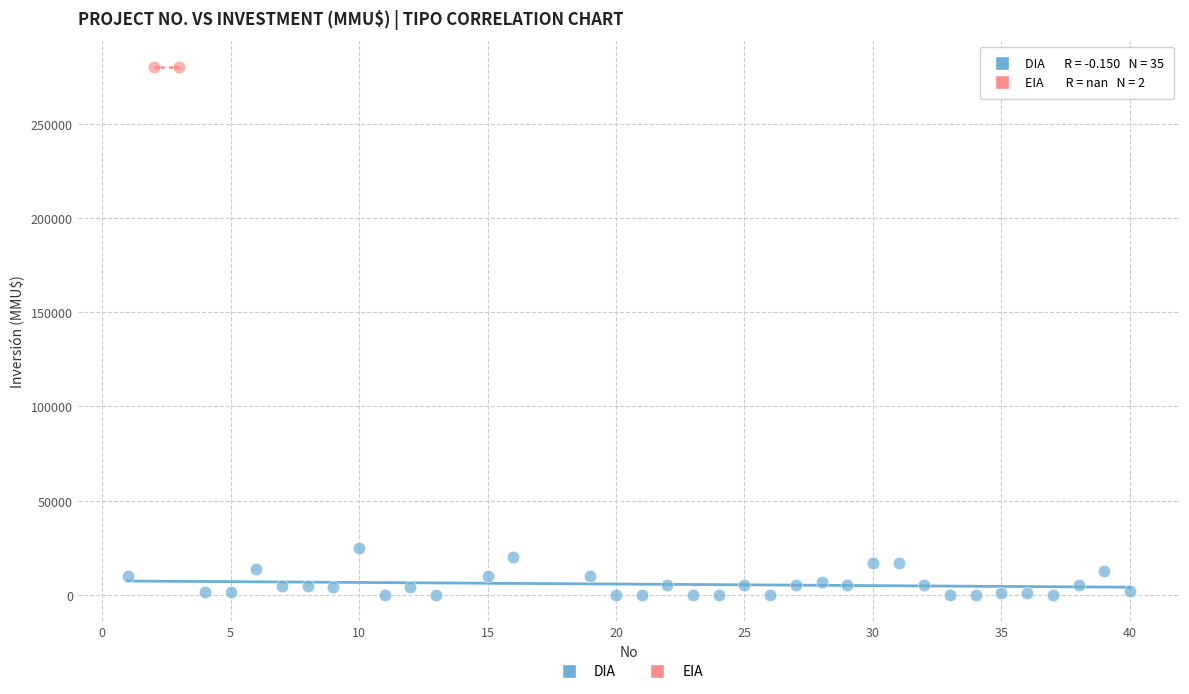

What are all the series names shown in the legend?

DIA, EIA